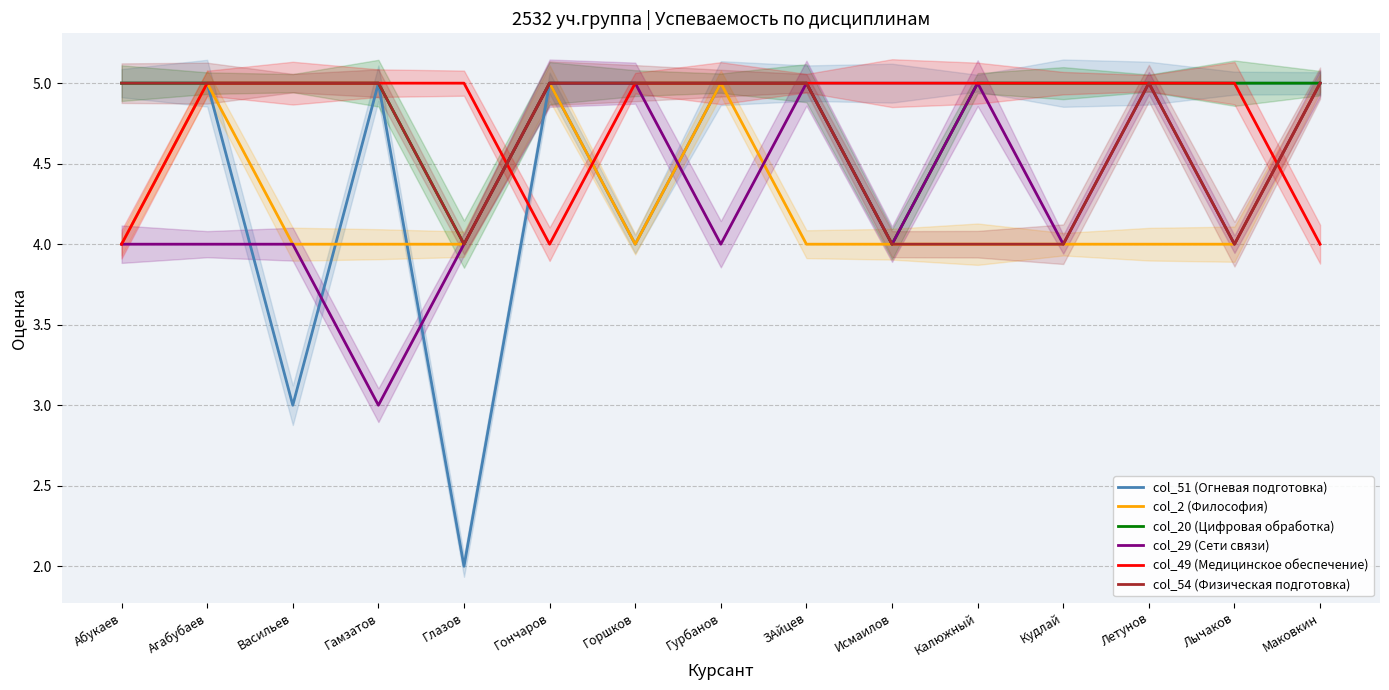

What are all the series names shown in the legend?

col_51 (Огневая подготовка), col_2 (Философия), col_20 (Цифровая обработка), col_29 (Сети связи), col_49 (Медицинское обеспечение), col_54 (Физическая подготовка)